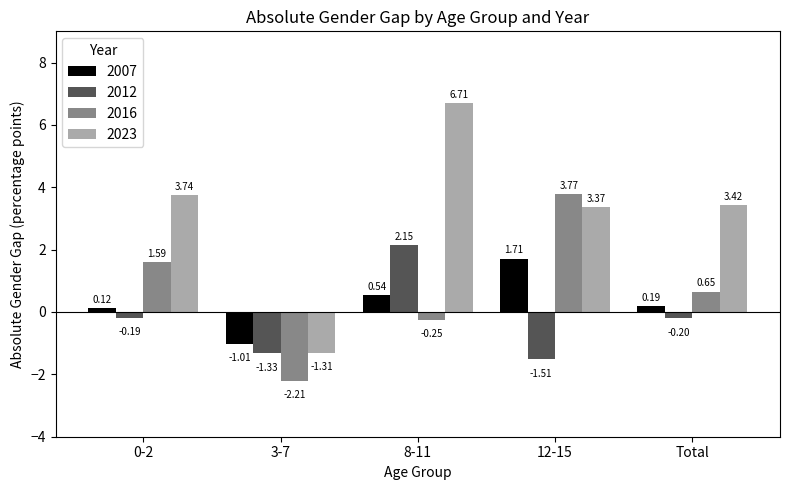

True or false: 2023 has a value of 2.6 at 8-11.

False